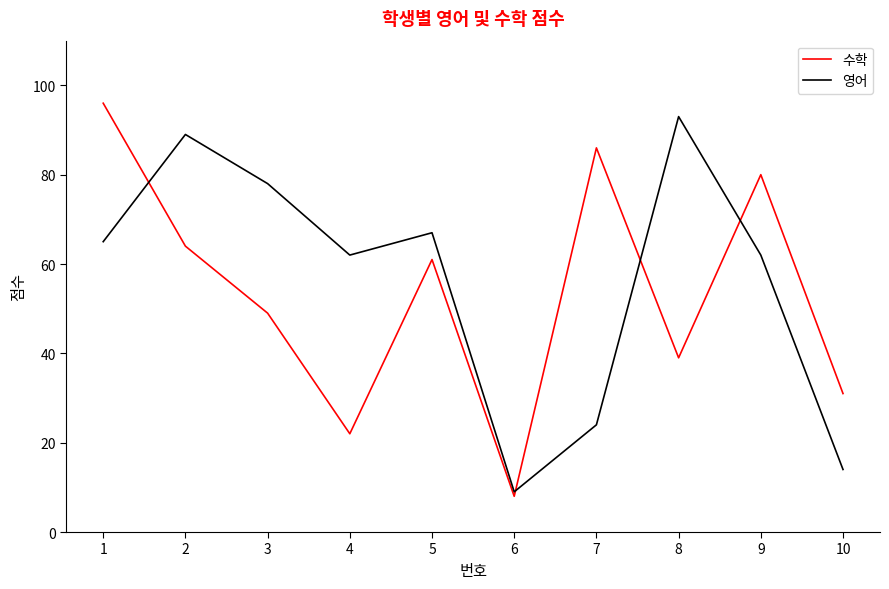

Is it true that 수학 equals 61 at 5?

True